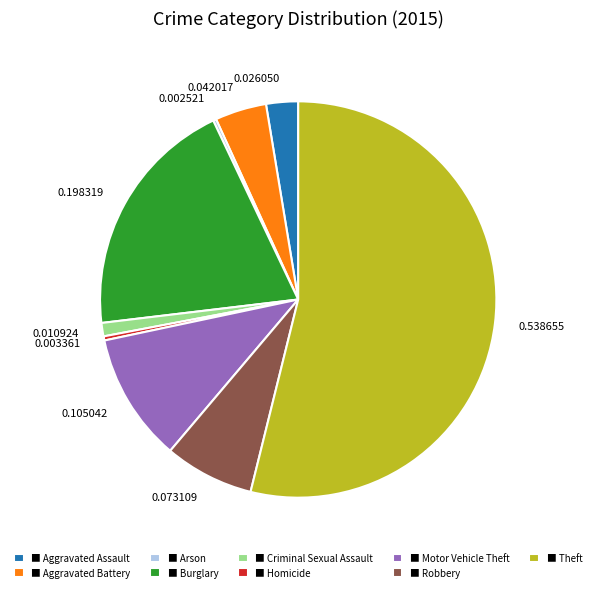

Combined, do 0.003361 and 0.538655 account for over 50%?

Yes